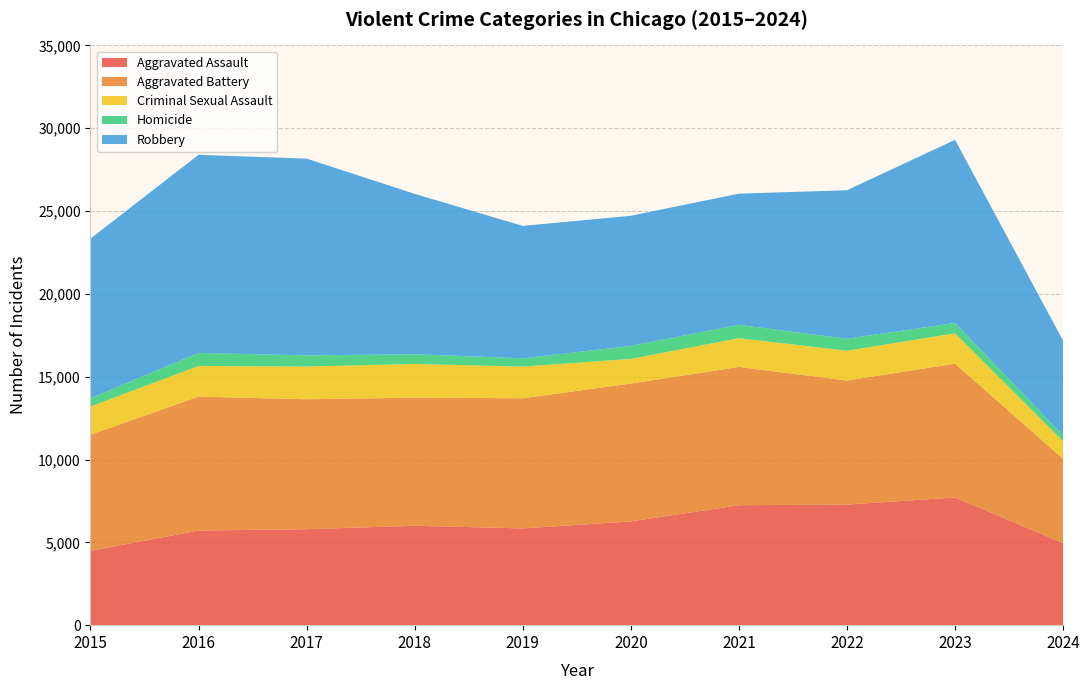

Reading left to right, list all the values displayed in this chart.

Aggravated Assault: 4480	5713	5793	6001	5841	6265	7242	7280	7710	4954
Aggravated Battery: 7019	8086	7845	7735	7858	8320	8347	7491	8078	5091
Criminal Sexual Assault: 1703	1850	1976	2033	1911	1487	1738	1798	1831	1055
Homicide: 496	786	672	588	499	787	804	724	626	360
Robbery: 9638	11960	11880	9681	7995	7855	7920	8963	11054	5712